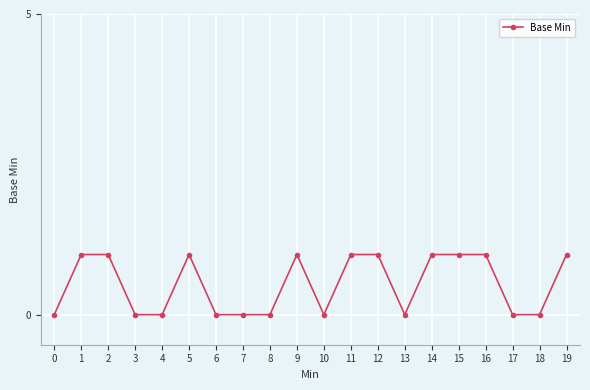

True or false: the data shows 1 at 15.

True